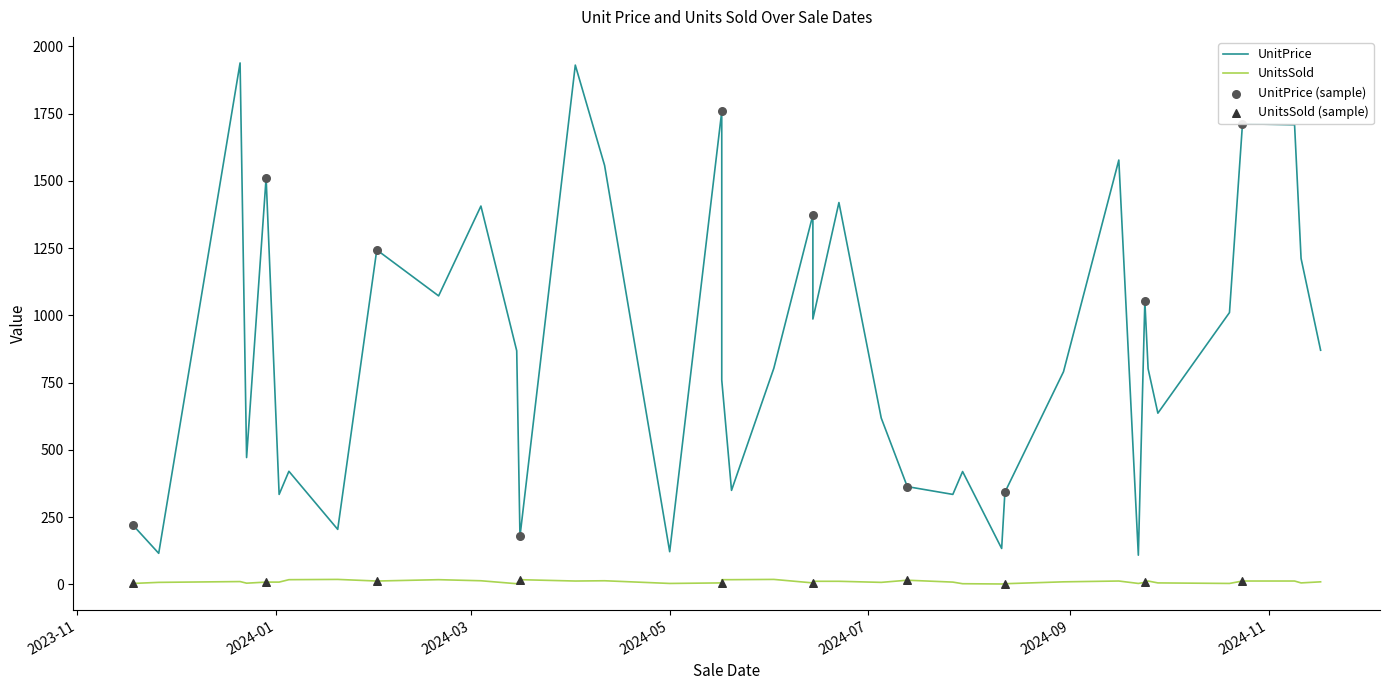

Is the value of UnitsSold at 13 greater than the value of UnitPrice at 20?

No